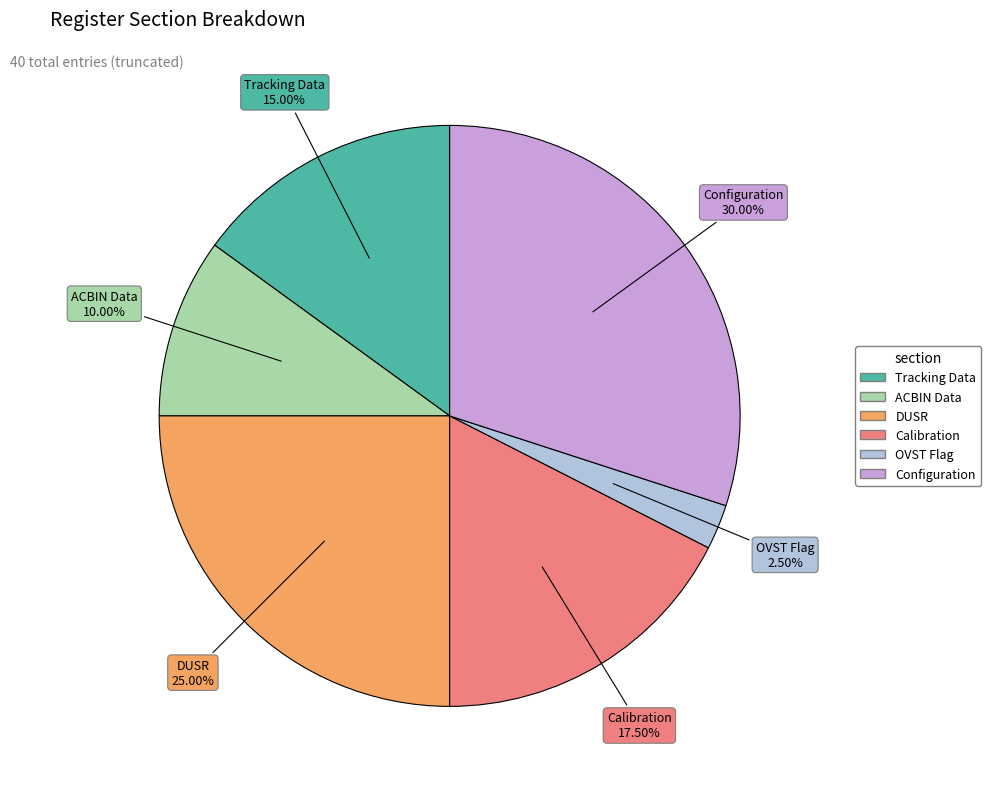

Combined, do Calibration and Configuration account for over 50%?

No